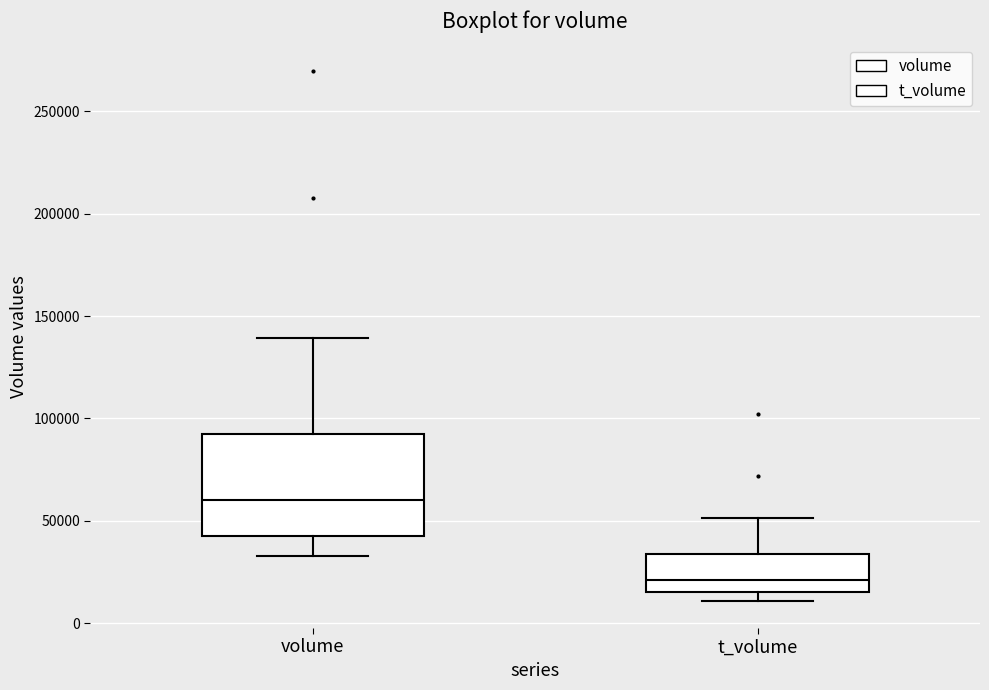

Comparing the boxes themselves (not the whiskers), which one is the tallest?

volume